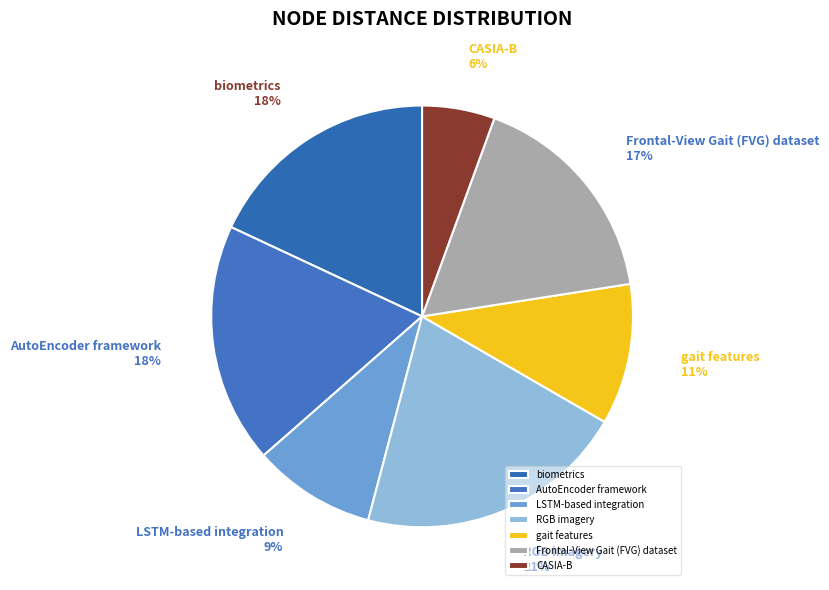

To the nearest percent, what is the difference between the Frontal-View Gait (FVG) dataset and LSTM-based integration slice percentages?

8%